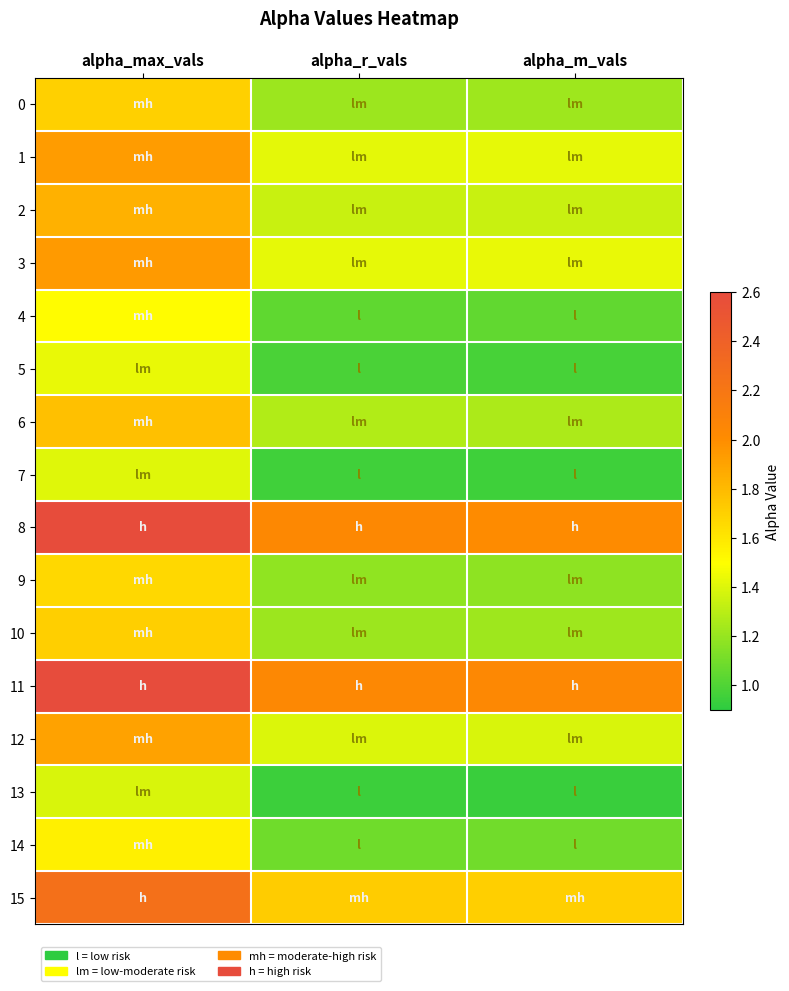

What is the difference between the highest and lowest values at alpha_m_vals?

1.1